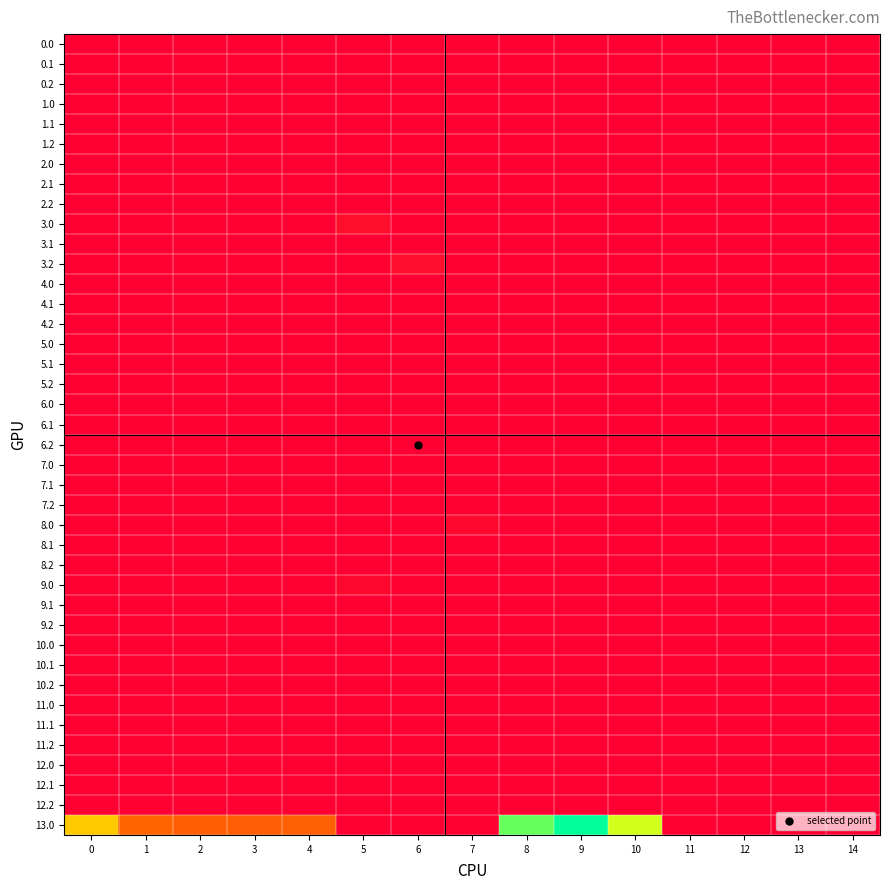

Which series has the largest total across all categories?

13.0